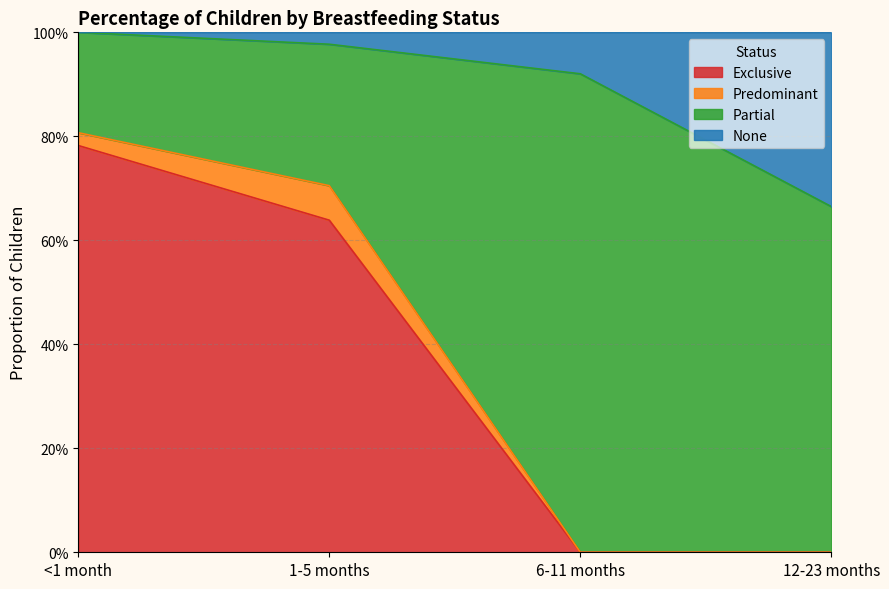

True or false: Exclusive and None intersect in this chart.

False